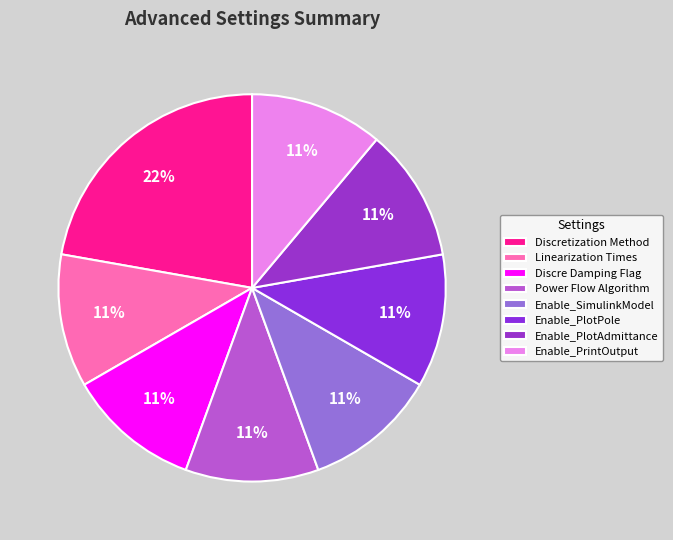

Is it true that Enable_PrintOutput is 22% of the pie?

False